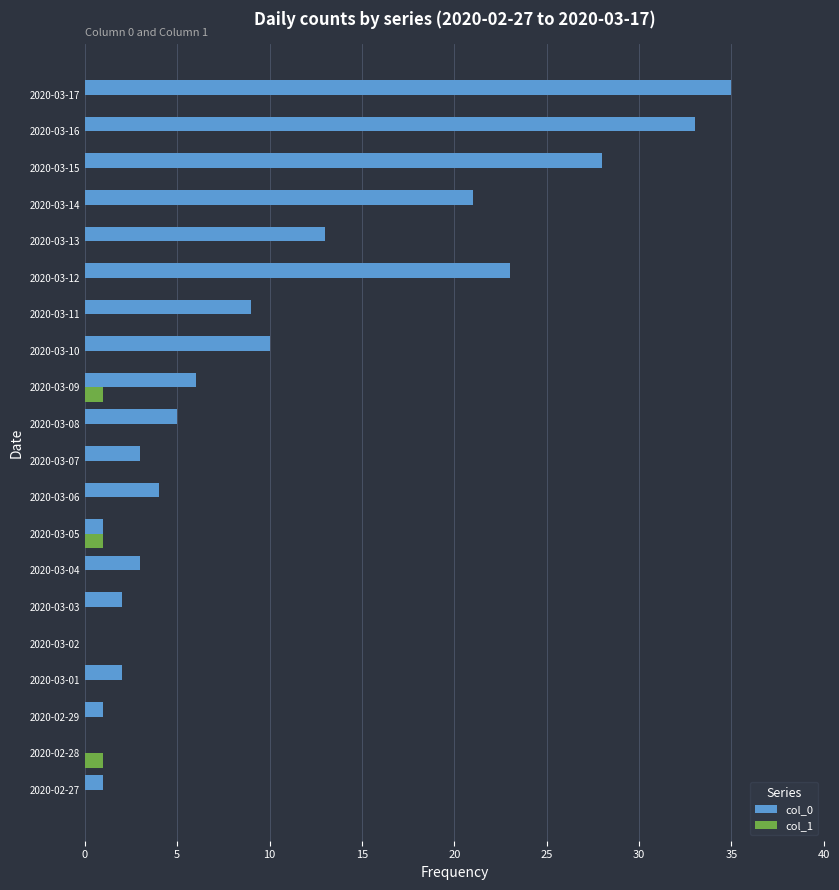

The col_0 series shows 18 at 2020-03-10. True or false?

False